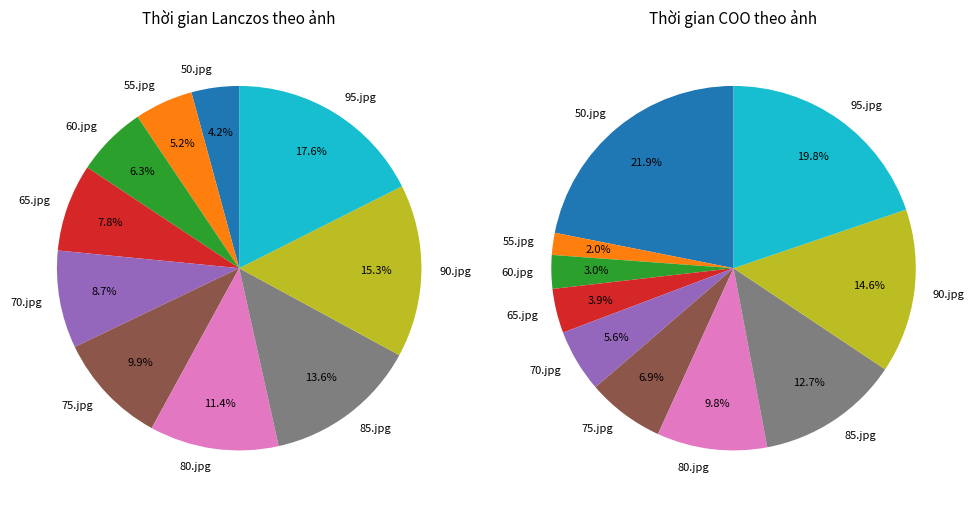

Does 70.jpg account for over 50% of the chart?

No